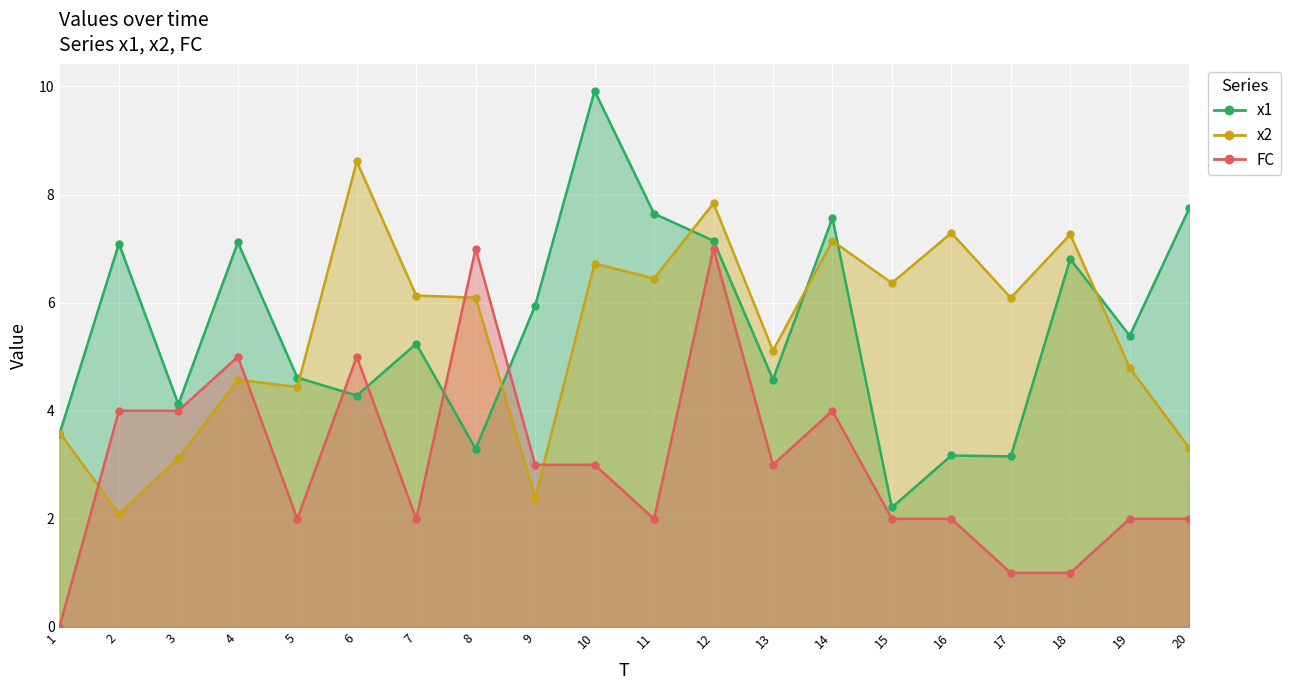

Which series changed the most between 8 and 11?

FC